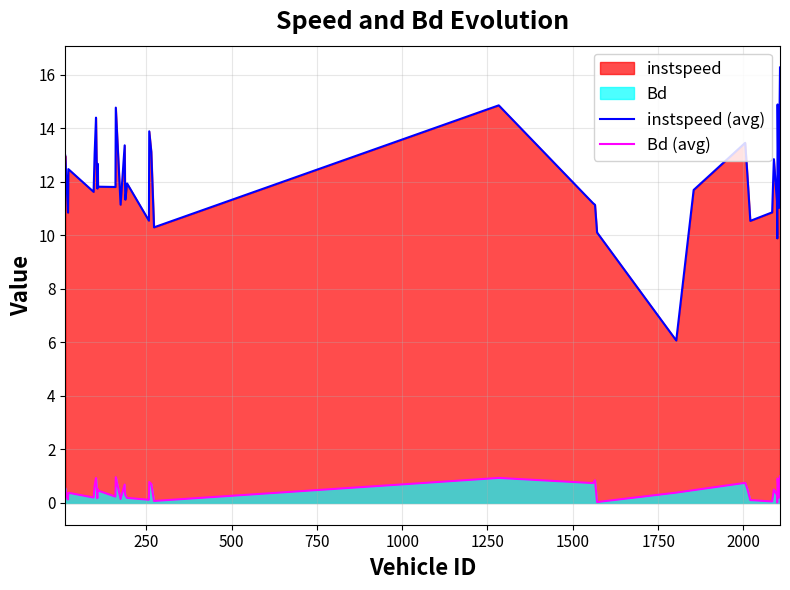

How many categories are shown in the chart?

40